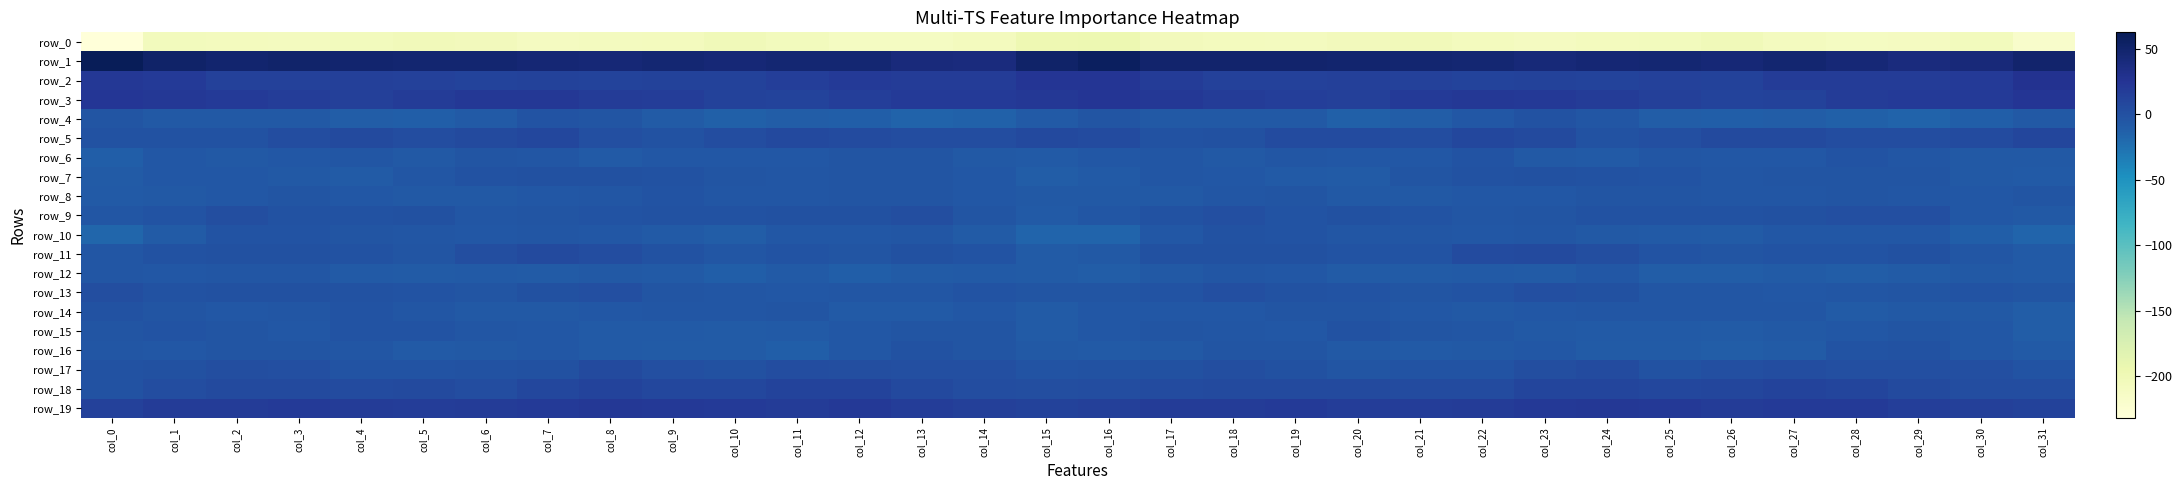

What is the sum of the row_19 values at col_0 and col_17?

32.3